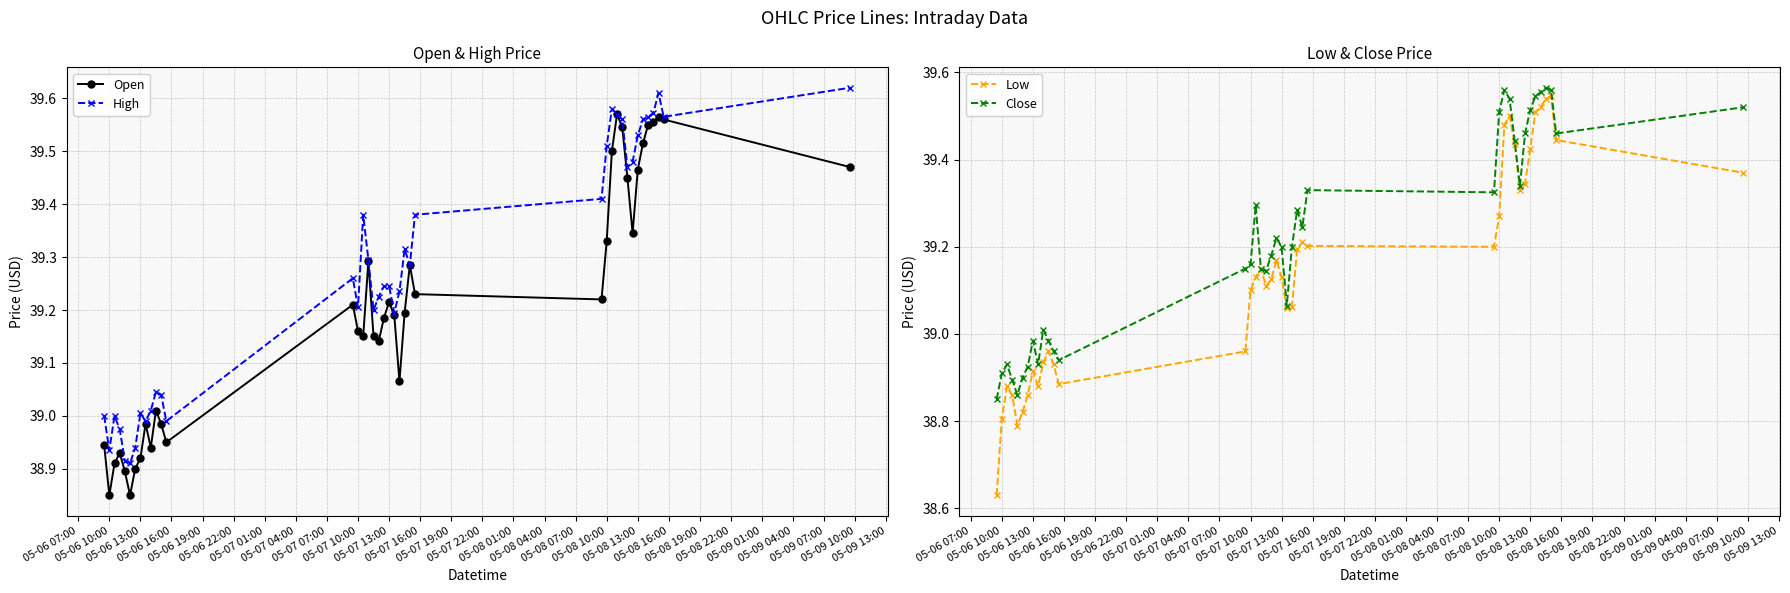

Which series has the largest range (max minus min)?

Low